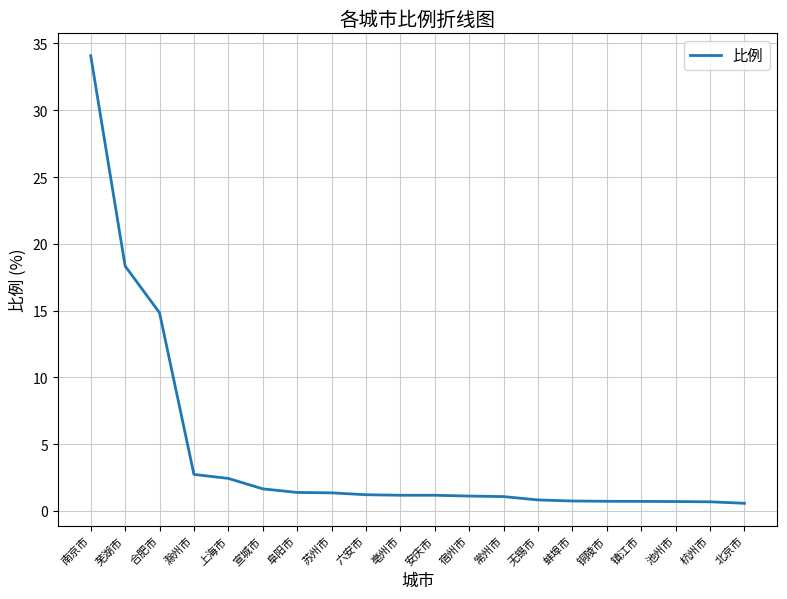

Which has a higher value, 杭州市 or 阜阳市?

阜阳市